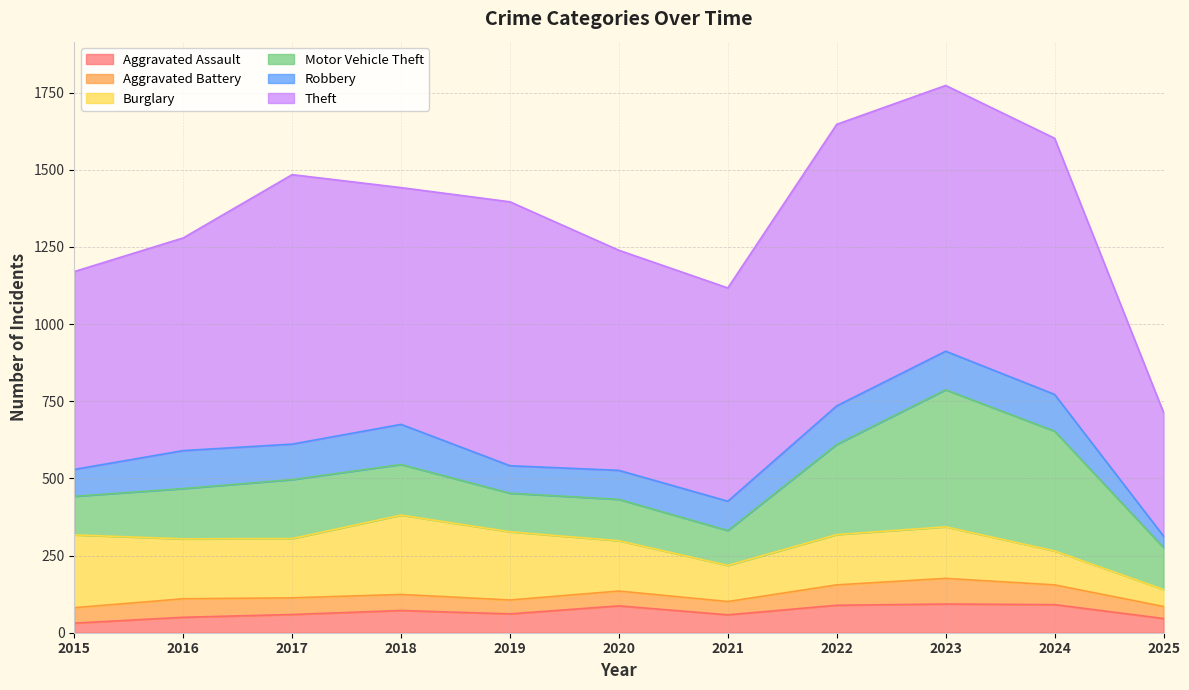

True or false: Theft and Burglary intersect in this chart.

False